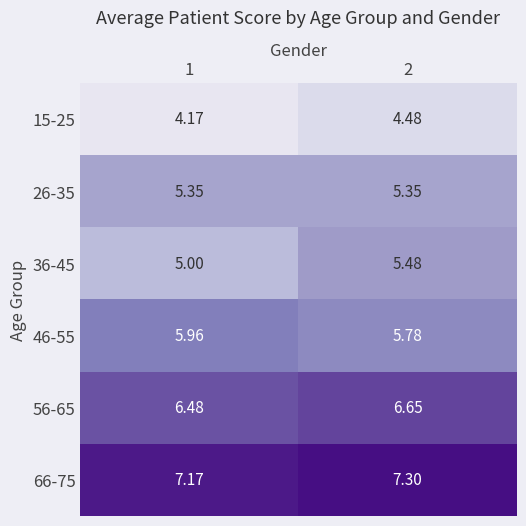

Which series has the widest spread of values?

36-45